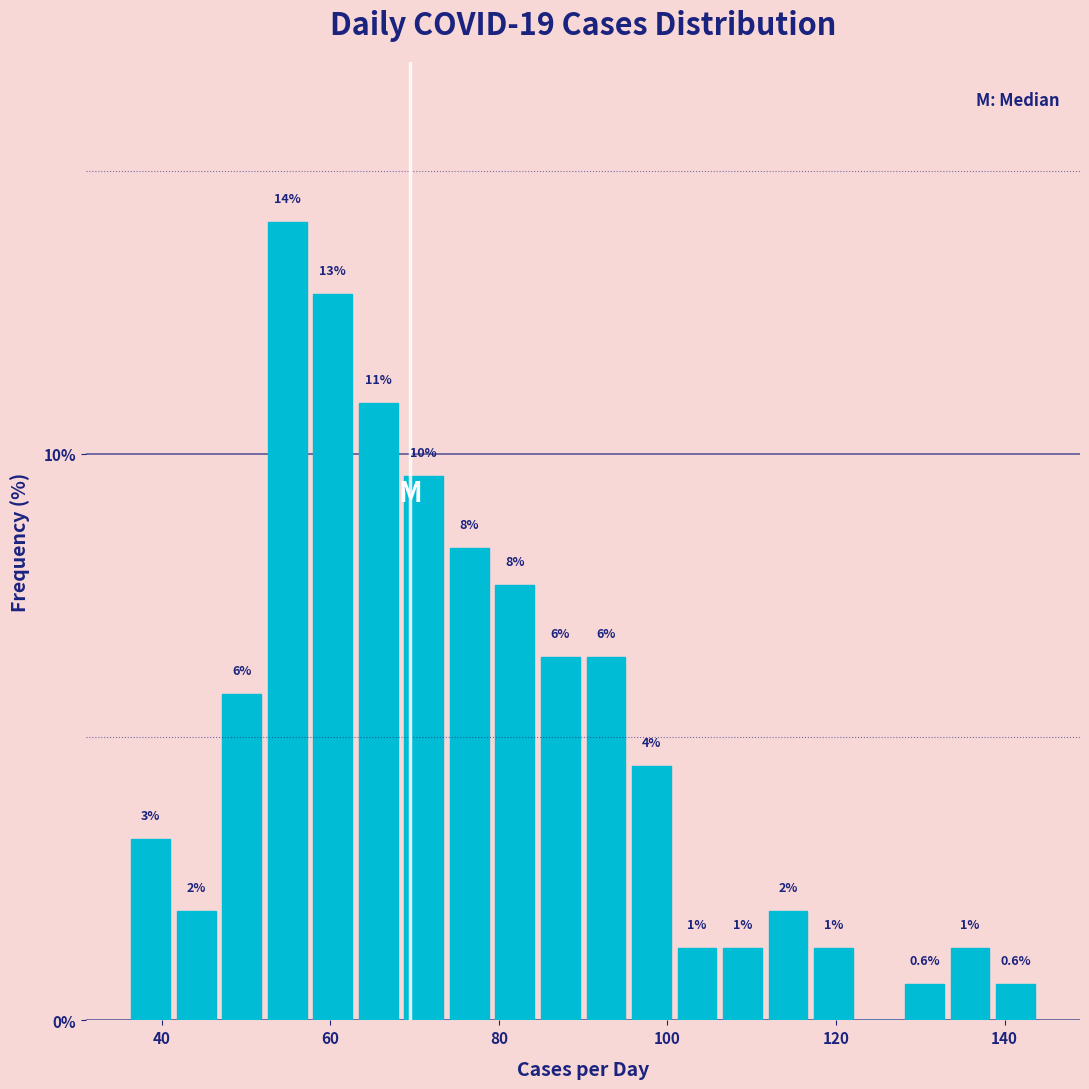

Read against the x-axis, roughly where is the centre of the tallest bar?

54